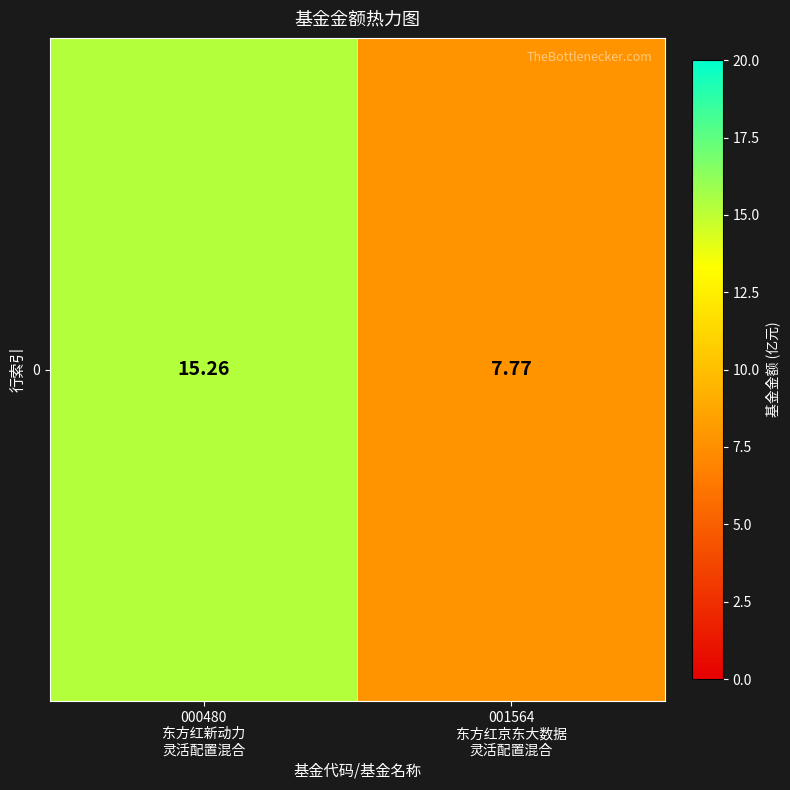

List the labels in order of value, smallest first.

001564
东方红京东大数据
灵活配置混合, 000480
东方红新动力
灵活配置混合